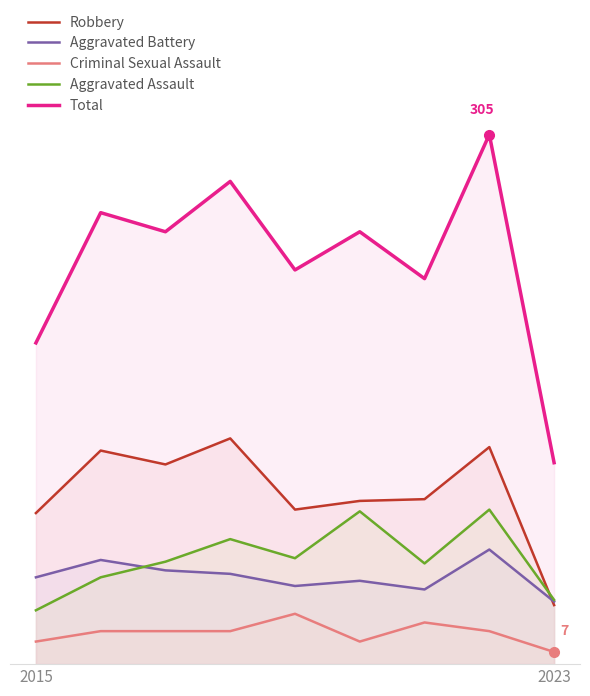

At which label does Aggravated Assault reach its minimum?

2015